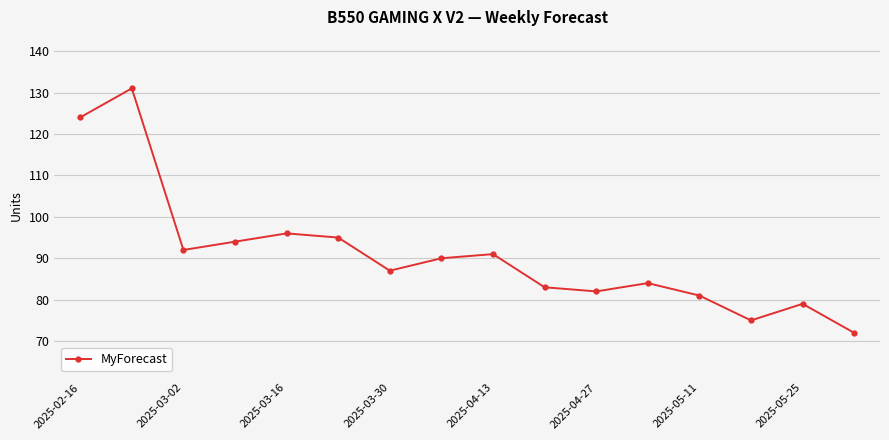

How many series are shown in this chart?

1